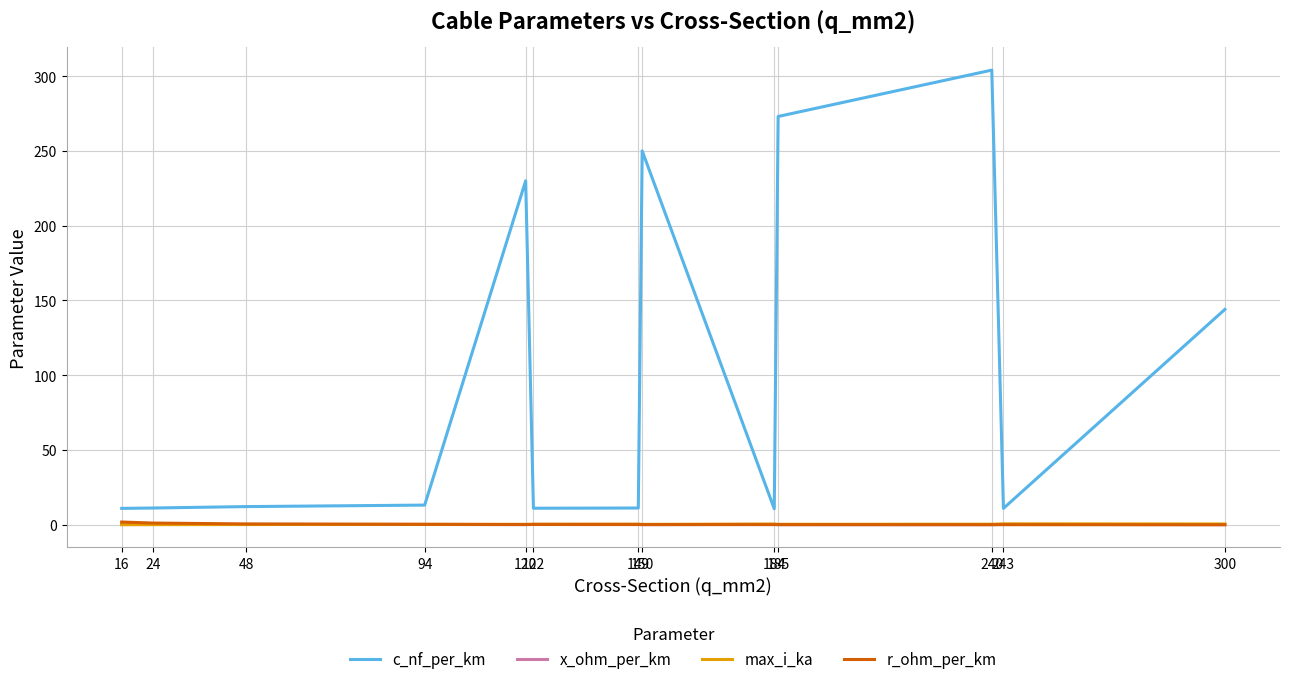

Which series has the largest total across all categories?

c_nf_per_km